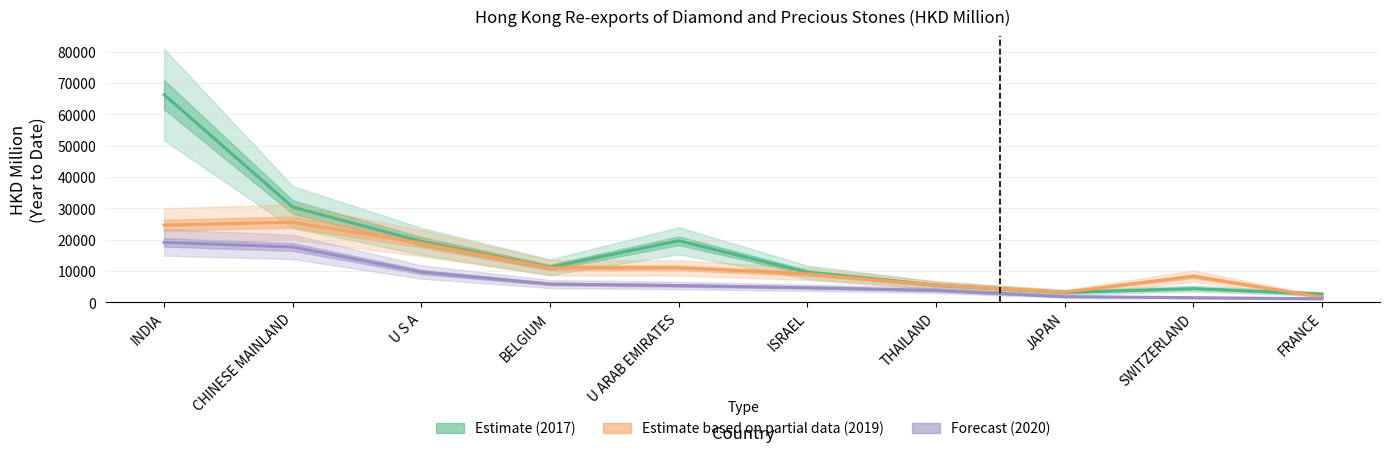

True or false: Estimate partial (2019) has a value of 2764.6 at FRANCE.

False